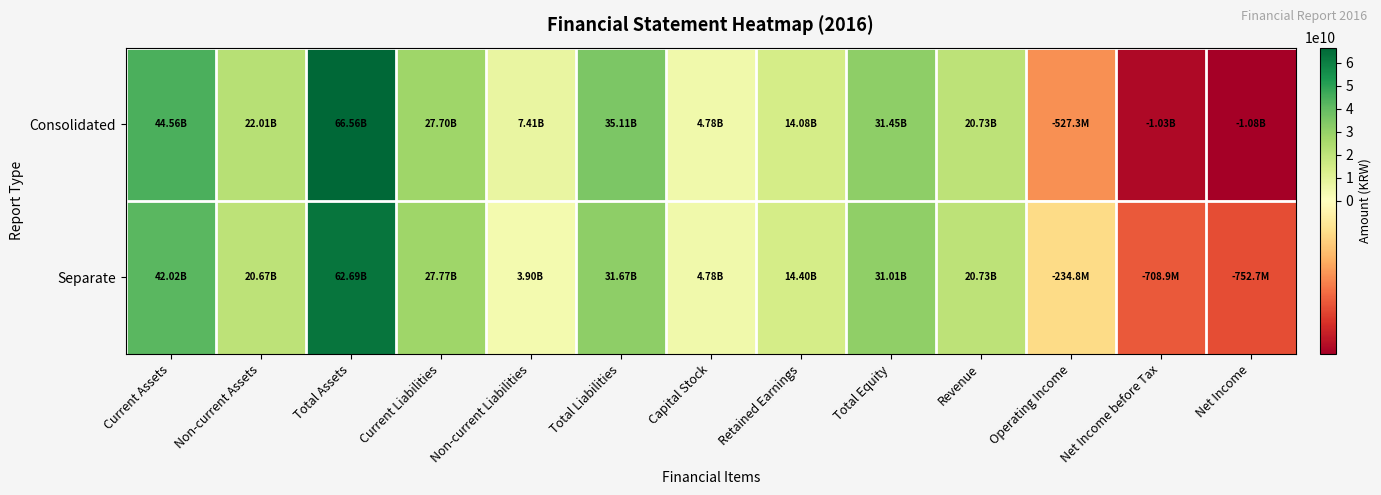

Reading left to right, extract all data points from this chart.

Consolidated: Current Assets=44555213385	Non-current Assets=22006437737	Total Assets=66561651122	Current Liabilities=27704656315	Non-current Liabilities=7406400043	Total Liabilities=35111056358	Capital Stock=4780000000	Retained Earnings=14078747694	Total Equity=31450594764	Revenue=20732883459	Operating Income=-527268268	Net Income before Tax=-1033572201	Net Income=-1077321759
Separate: Current Assets=42019659459	Non-current Assets=20666320202	Total Assets=62685979661	Current Liabilities=27770607191	Non-current Liabilities=3903812020	Total Liabilities=31674419211	Capital Stock=4780000000	Retained Earnings=14399648750	Total Equity=31011560450	Revenue=20732883459	Operating Income=-234837568	Net Income before Tax=-708942011	Net Income=-752691569